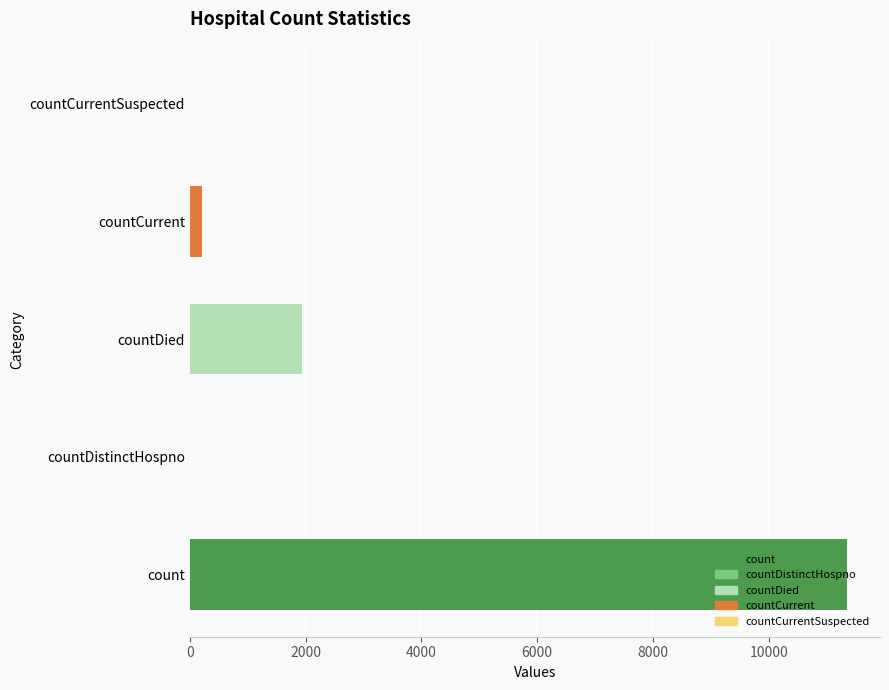

The value at countDistinctHospno is 4651. True or false?

False